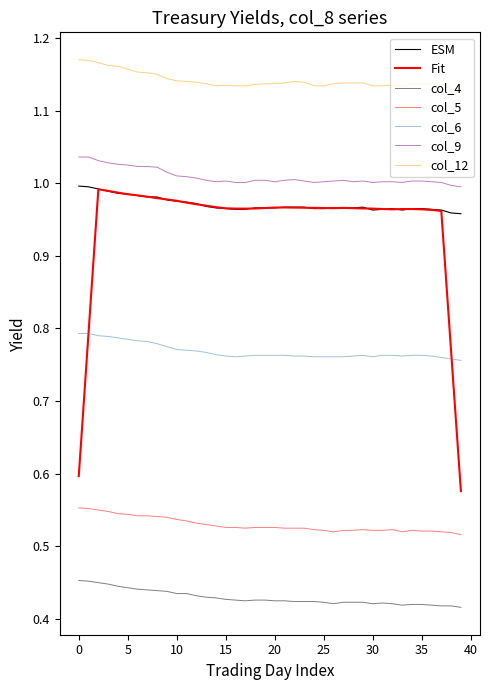

Reading left to right, list all the values displayed in this chart.

col_6: 0.8	0.8	0.8	0.8	0.8	0.8	0.8	0.8	0.8	0.8	0.8	0.8	0.8	0.8	0.8	0.8	0.8	0.8	0.8	0.8	0.8	0.8	0.8	0.8	0.8	0.8	0.8	0.8	0.8	0.8	0.8	0.8	0.8	0.8	0.8	0.8	0.8	0.8	0.8	0.8
col_8: 1.0	1.0	1.0	1.0	1.0	1.0	1.0	1.0	1.0	1.0	1.0	1.0	1.0	1.0	1.0	1.0	1.0	1.0	1.0	1.0	1.0	1.0	1.0	1.0	1.0	1.0	1.0	1.0	1.0	1.0	1.0	1.0	1.0	1.0	1.0	1.0	1.0	1.0	1.0	1.0
col_9: 1.0	1.0	1.0	1.0	1.0	1.0	1.0	1.0	1.0	1.0	1.0	1.0	1.0	1.0	1.0	1.0	1.0	1.0	1.0	1.0	1.0	1.0	1.0	1.0	1.0	1.0	1.0	1.0	1.0	1.0	1.0	1.0	1.0	1.0	1.0	1.0	1.0	1.0	1.0	1.0
col_4: 0.5	0.5	0.5	0.4	0.4	0.4	0.4	0.4	0.4	0.4	0.4	0.4	0.4	0.4	0.4	0.4	0.4	0.4	0.4	0.4	0.4	0.4	0.4	0.4	0.4	0.4	0.4	0.4	0.4	0.4	0.4	0.4	0.4	0.4	0.4	0.4	0.4	0.4	0.4	0.4
col_5: 0.6	0.6	0.6	0.5	0.5	0.5	0.5	0.5	0.5	0.5	0.5	0.5	0.5	0.5	0.5	0.5	0.5	0.5	0.5	0.5	0.5	0.5	0.5	0.5	0.5	0.5	0.5	0.5	0.5	0.5	0.5	0.5	0.5	0.5	0.5	0.5	0.5	0.5	0.5	0.5
col_12: 1.2	1.2	1.2	1.2	1.2	1.2	1.2	1.2	1.1	1.1	1.1	1.1	1.1	1.1	1.1	1.1	1.1	1.1	1.1	1.1	1.1	1.1	1.1	1.1	1.1	1.1	1.1	1.1	1.1	1.1	1.1	1.1	1.1	1.1	1.1	1.1	1.1	1.1	1.1	1.1